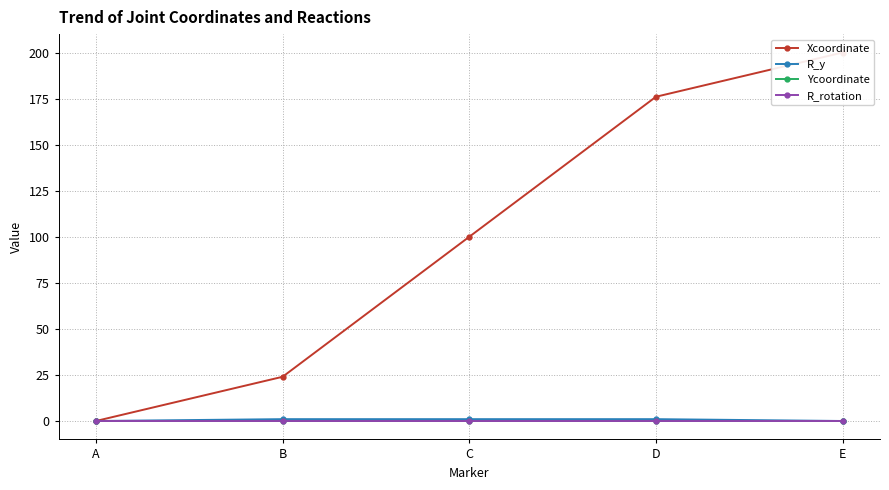

True or false: Ycoordinate and R_rotation intersect in this chart.

False